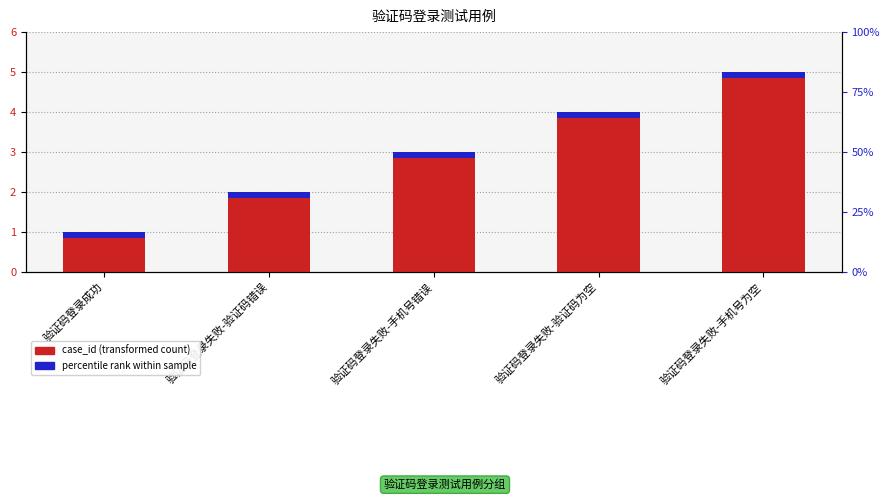

What is the difference between the highest and lowest values at 验证码登录成功?

0.8